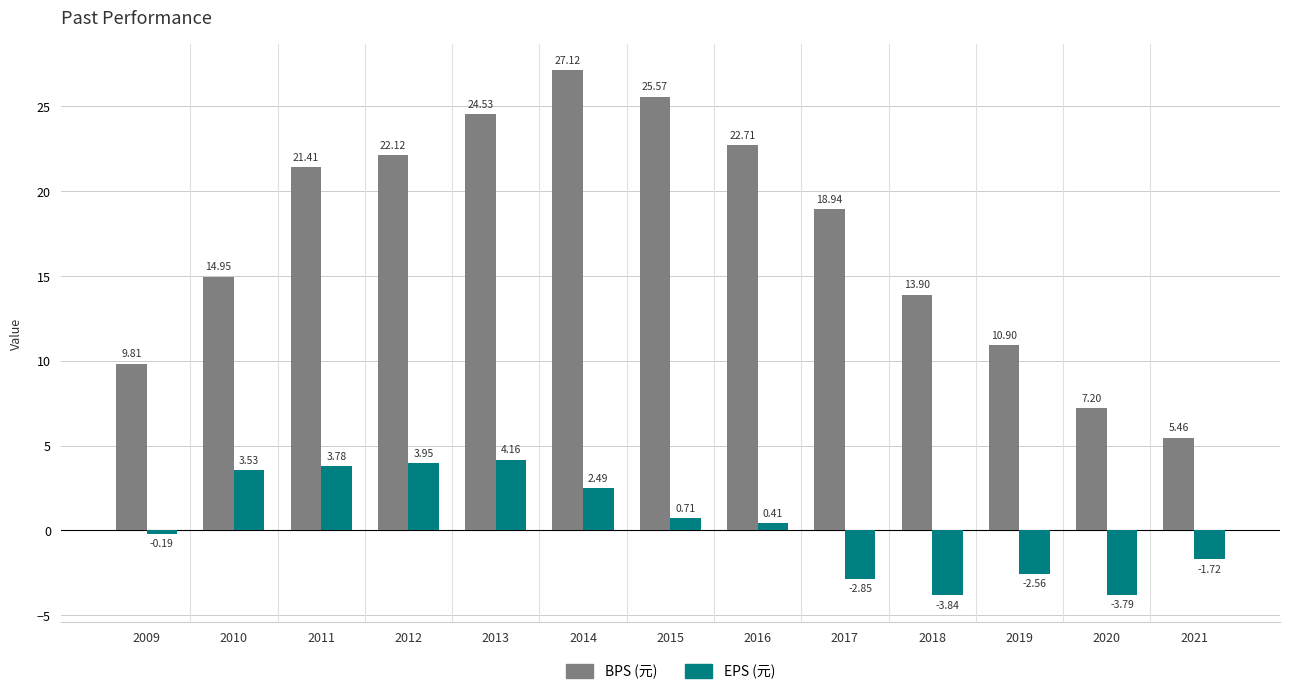

What is the total value across all series at 2021?

3.7